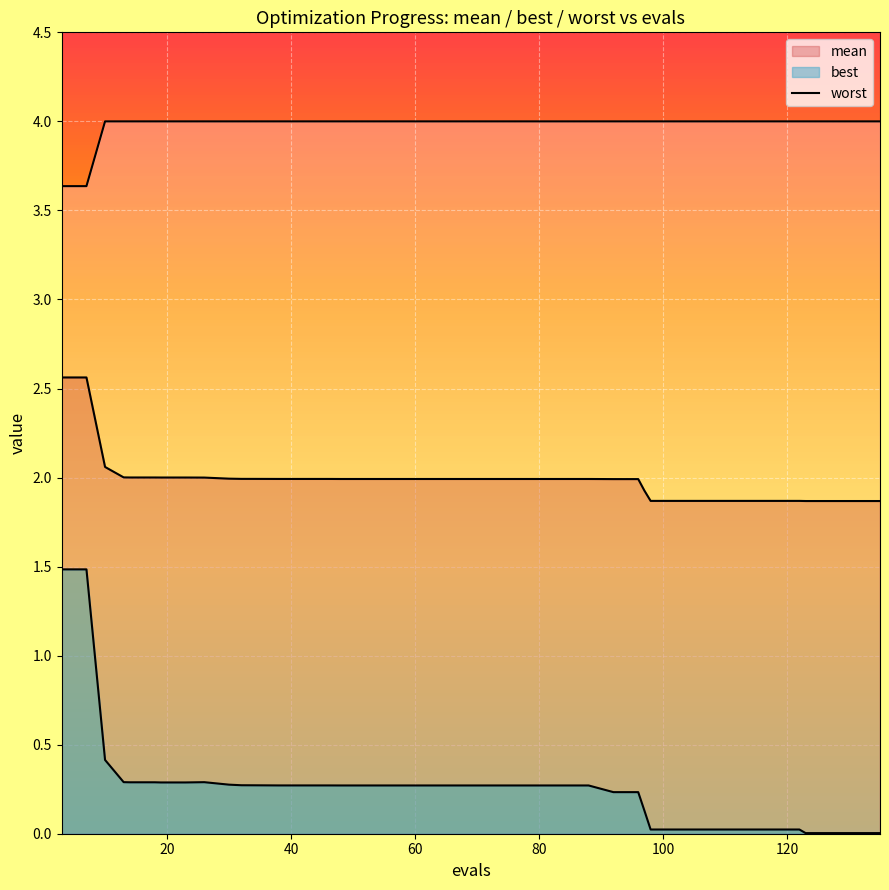

How many categories are shown in the chart?

40